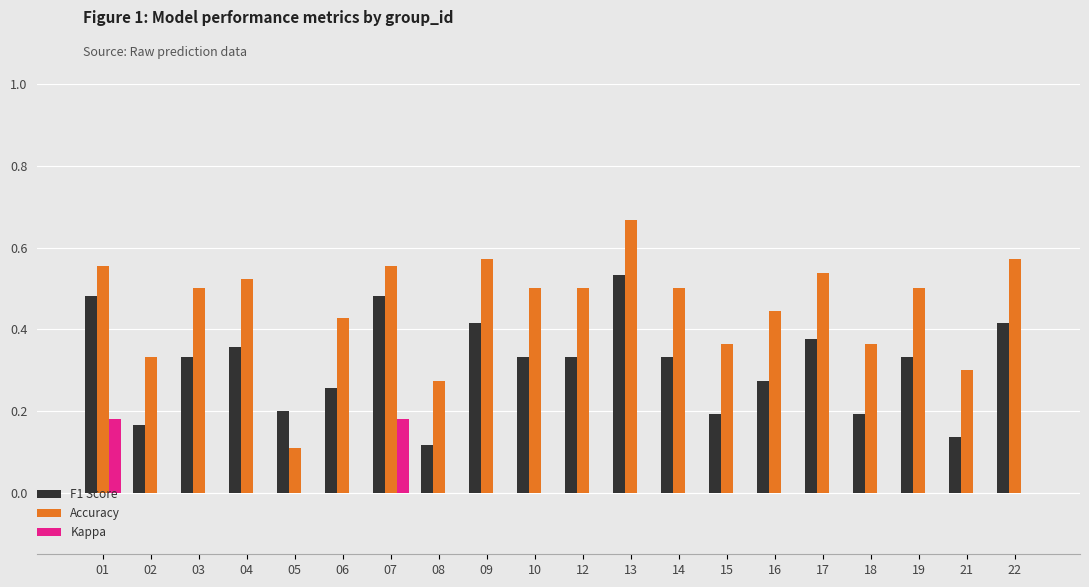

Which series has the largest total across all categories?

Accuracy